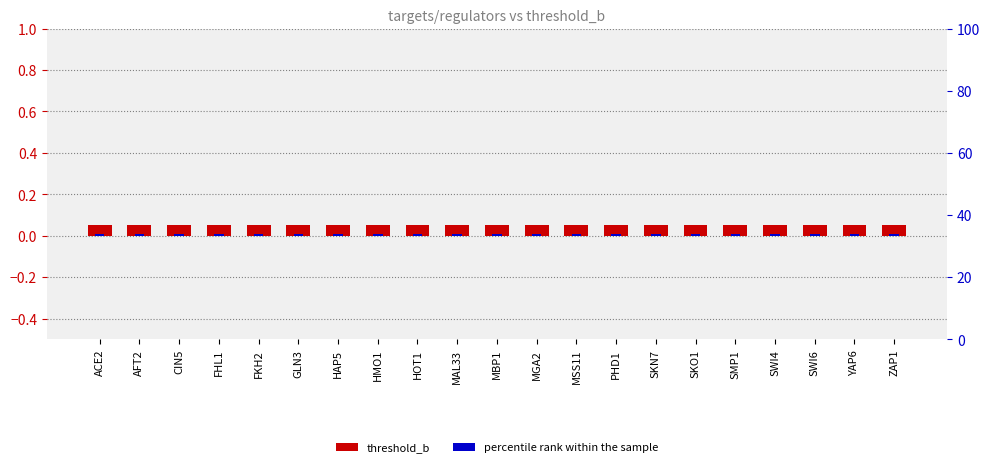

At which category is the sum across all series the highest?

ACE2